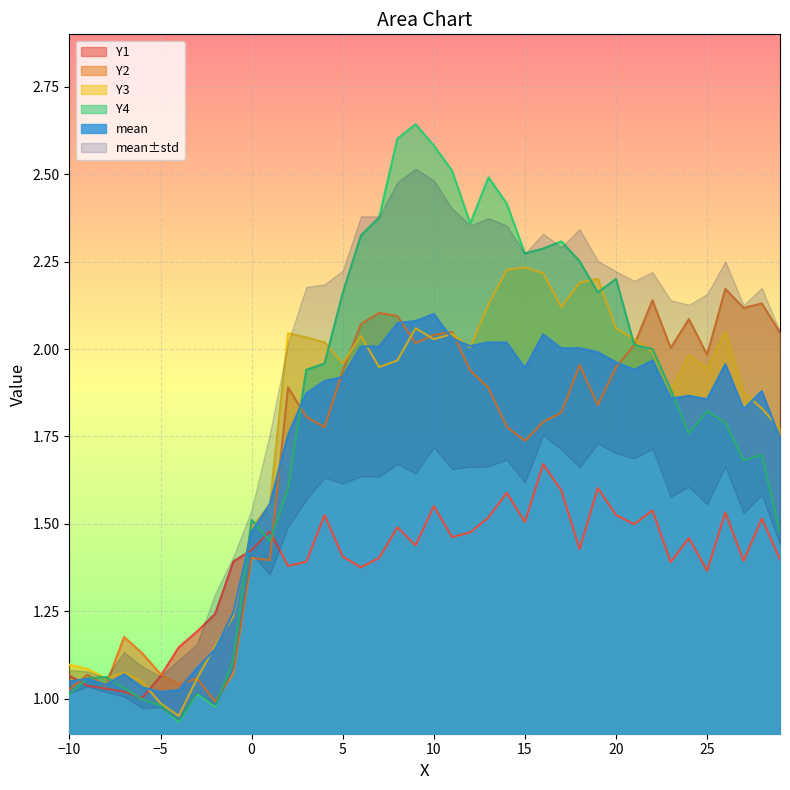

Where does the Y4 series first go above 1?

−10